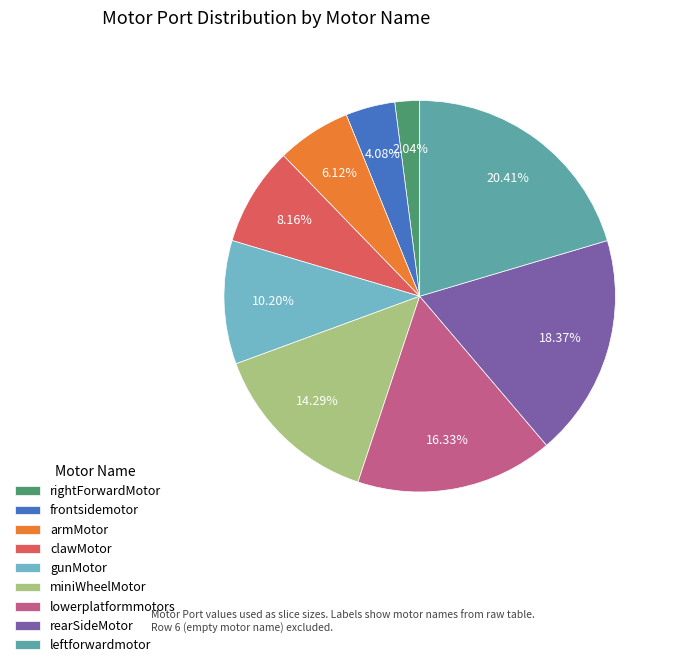

Between armMotor and leftforwardmotor, which is larger?

leftforwardmotor